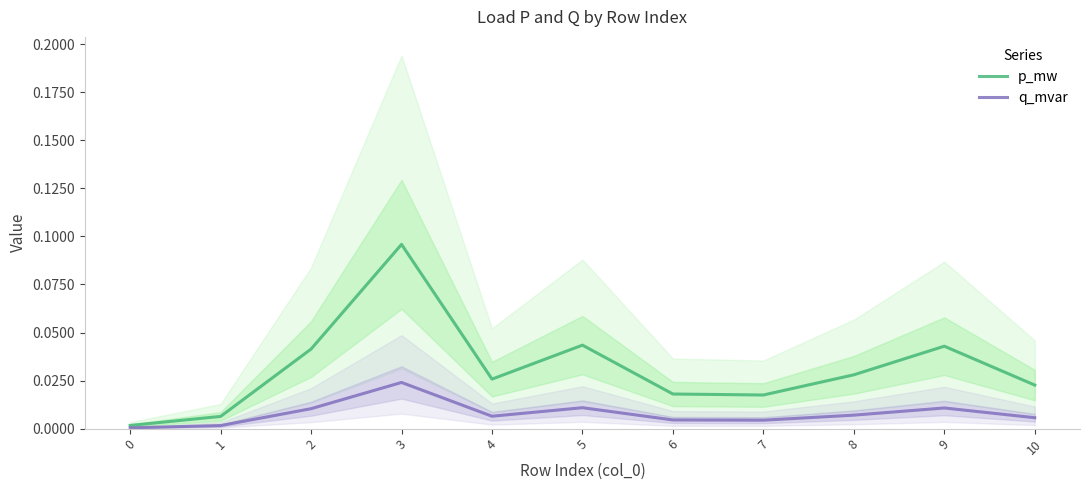

What is the greatest value displayed?

0.1